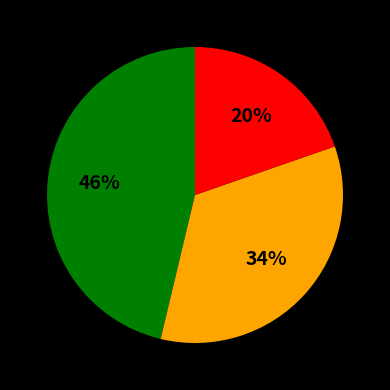

To the nearest percent, what is the average slice percentage?

33%